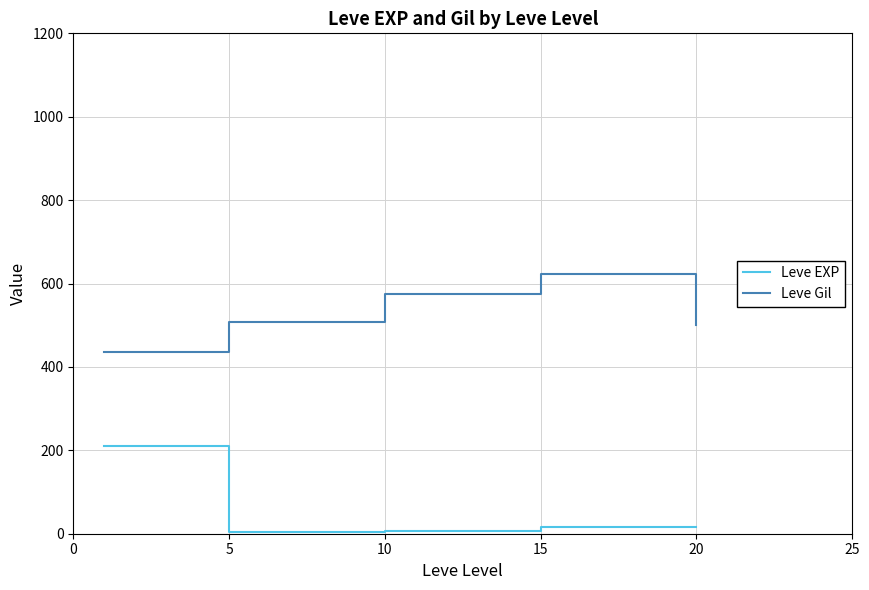

What is the sum of all Leve Gil values?

2642.0